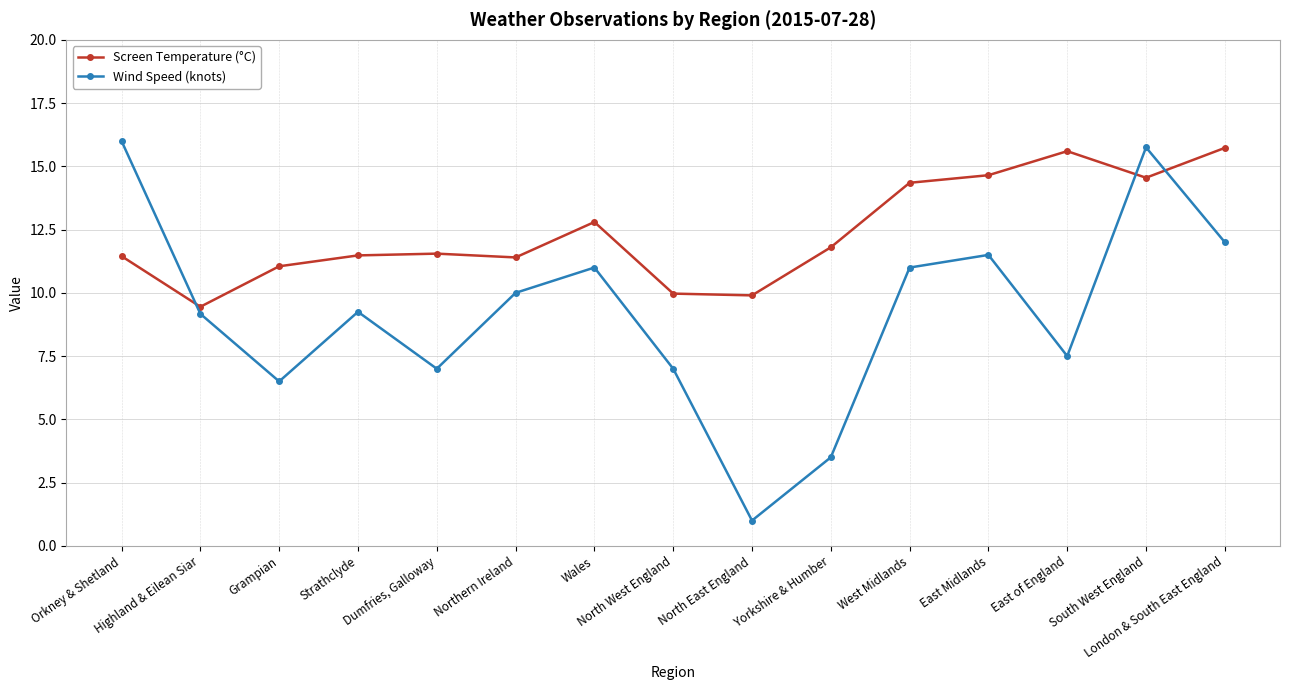

At London & South East England, list the series in order from smallest to largest.

Wind Speed (knots), Screen Temperature (°C)